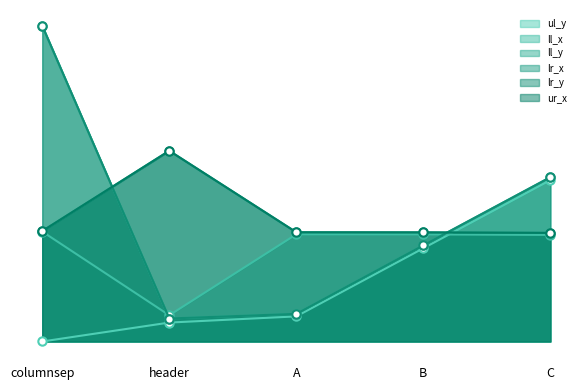

Which series ends up on top after the final intersection of ul_y and ur_x?

ul_y